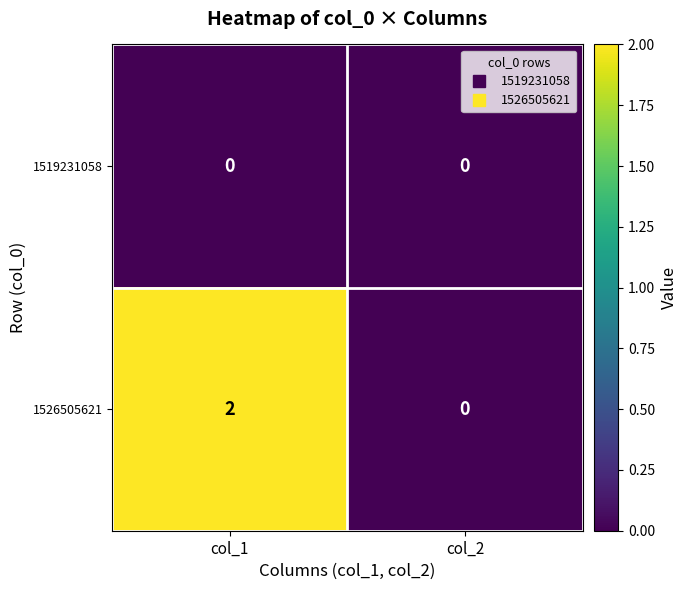

Between col_1 and col_2, which series saw the biggest shift?

1526505621